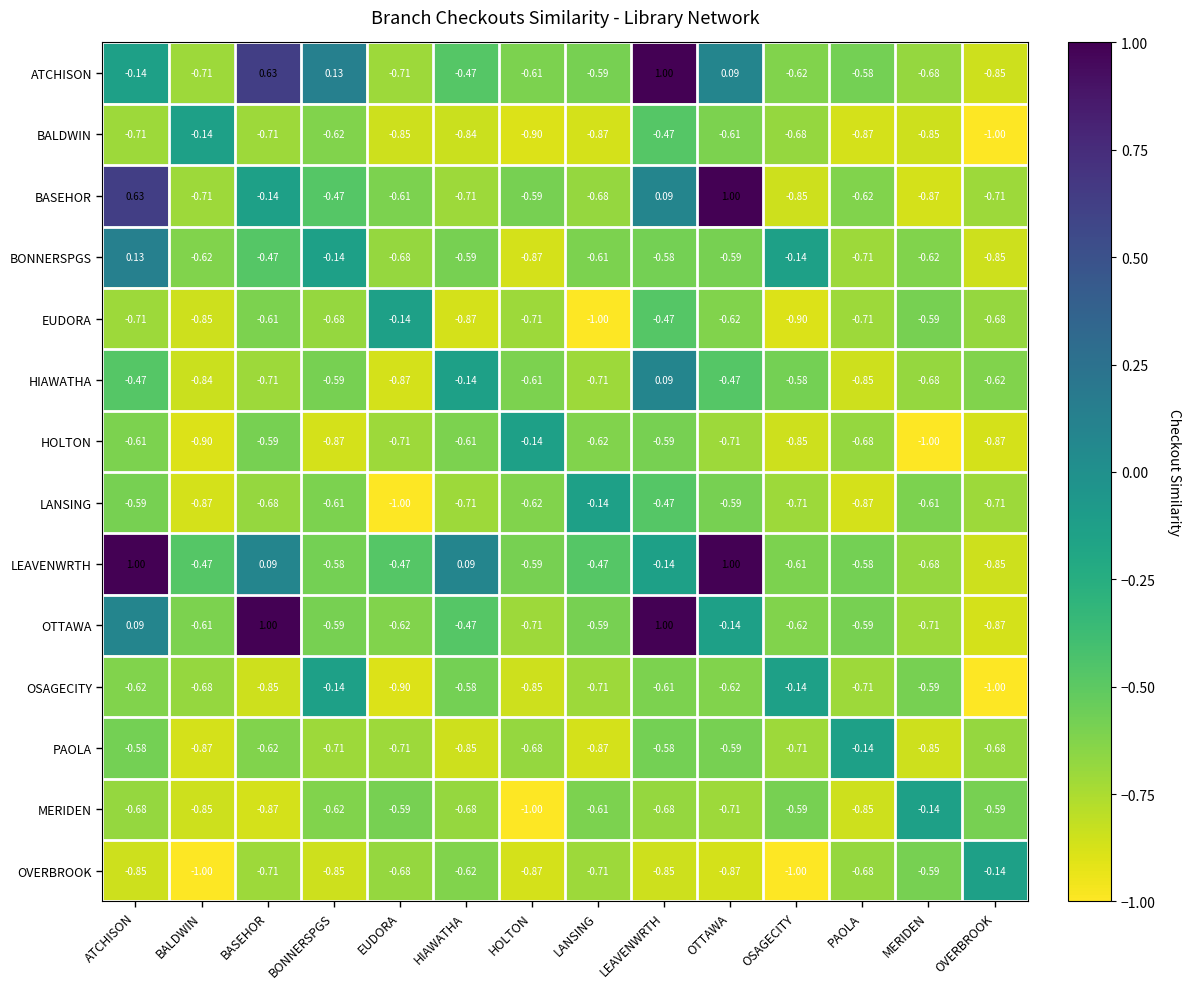

Is the value of OTTAWA at BASEHOR greater than the value of HIAWATHA at BONNERSPGS?

Yes